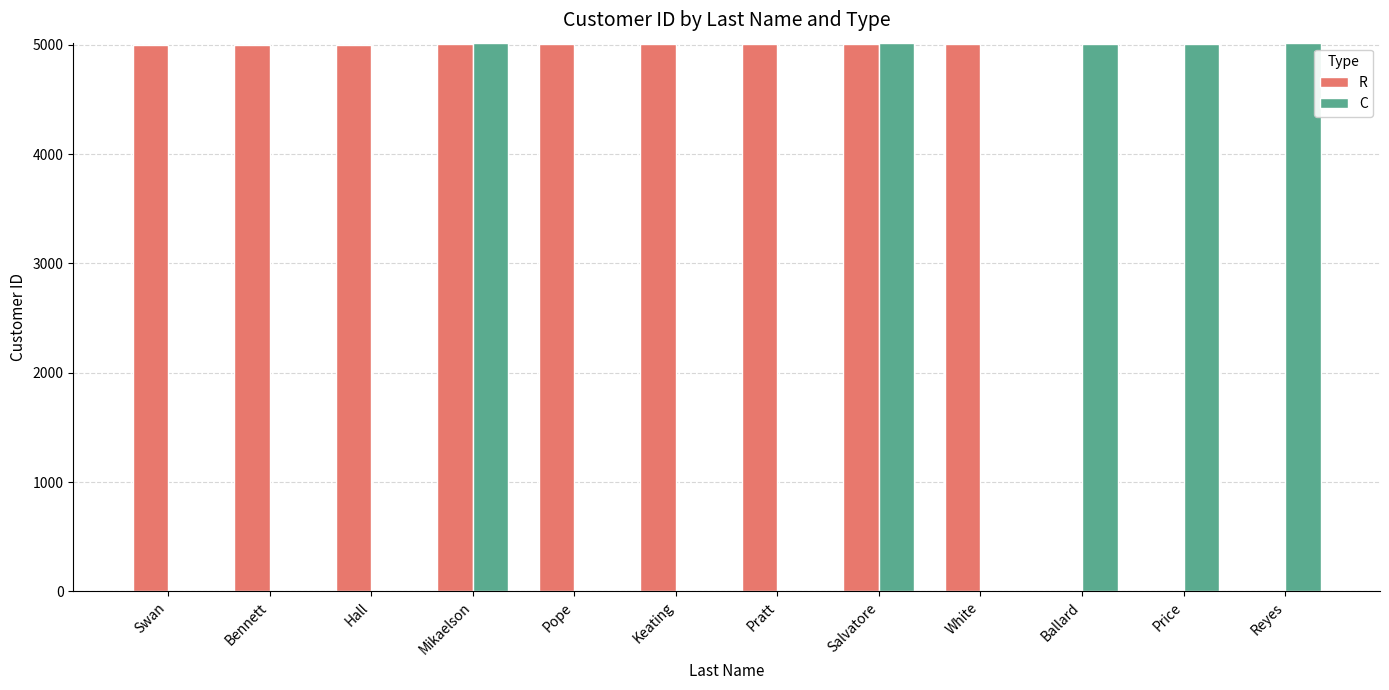

How many data points does each series have?

12